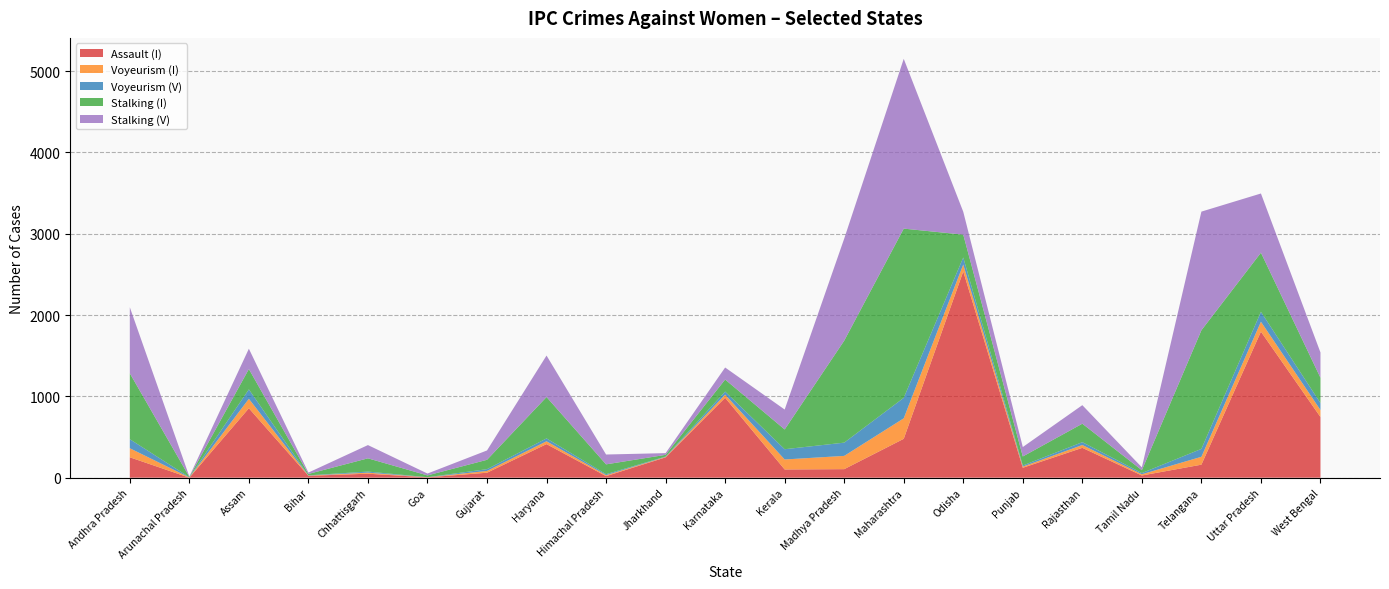

What is the highest value of the Assault (I) series?

2536